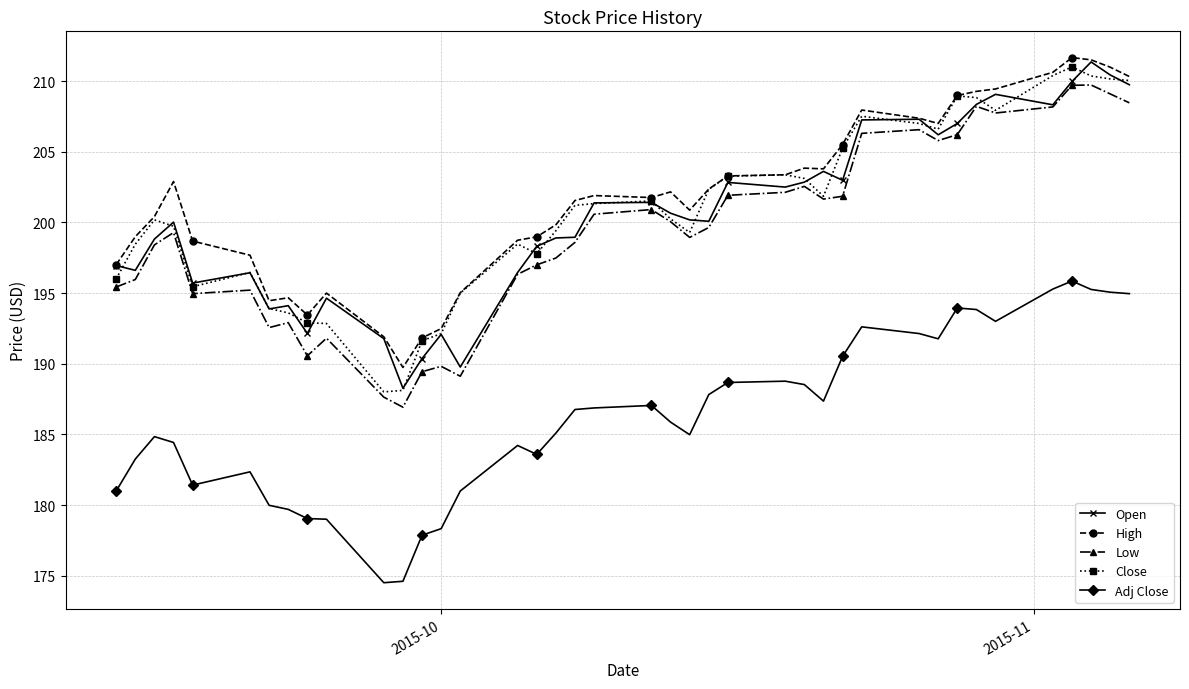

What is the smallest value displayed?

174.5